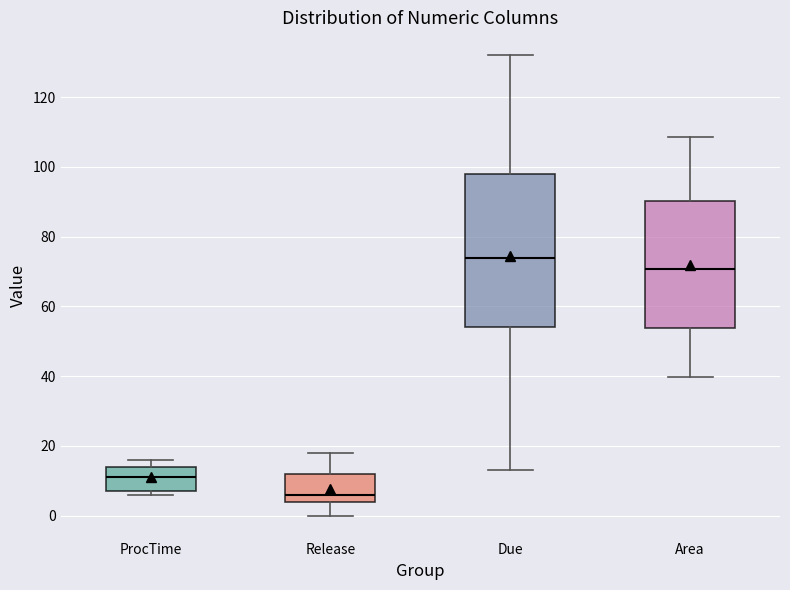

Where is the upper edge of the box for ProcTime on the y-axis? The values are not printed on the chart, so give them approximately, as read against the axis.

14